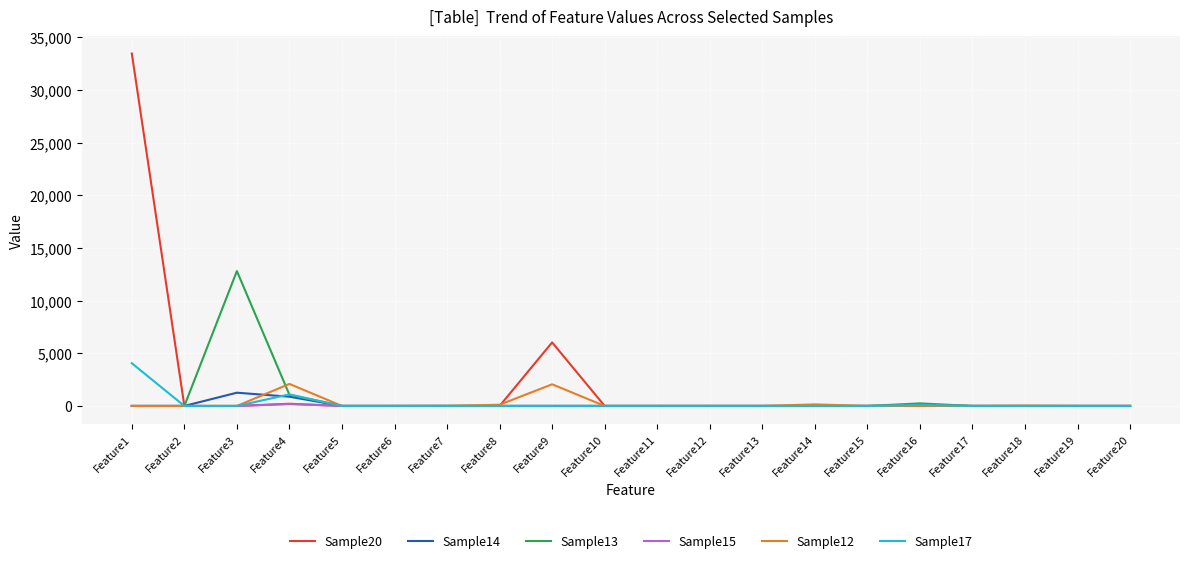

At how many categories does at least one series exceed 6229?

2